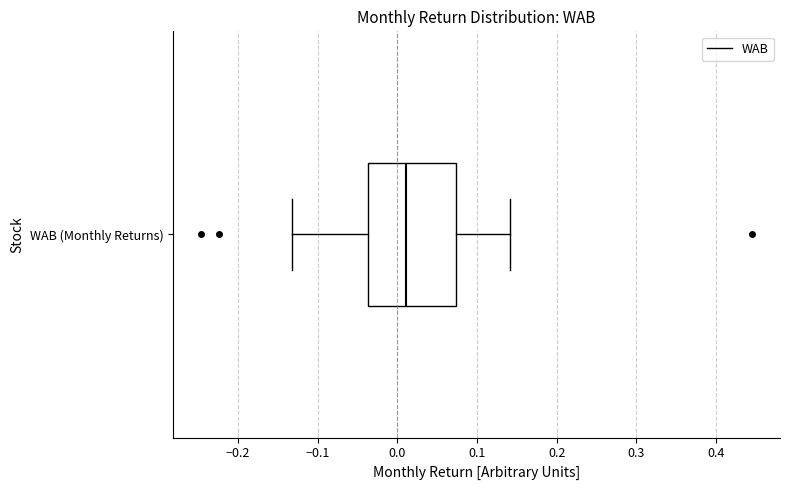

Transcribe this box plot: give where the median line is, the range the box spans, and where the two whiskers end, as read against the x-axis. The values are not printed on the chart, so give them approximately, as read against the axis.

median 0.01, box -0.04 to 0.07, whiskers -0.13 to 0.14